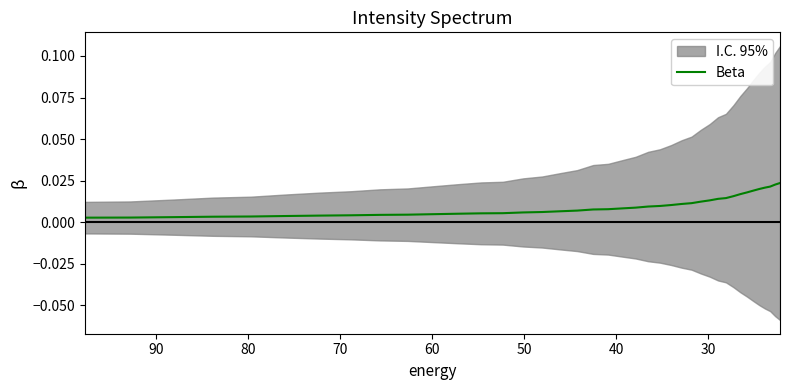

True or false: the data shows 0.0 at 29.

False